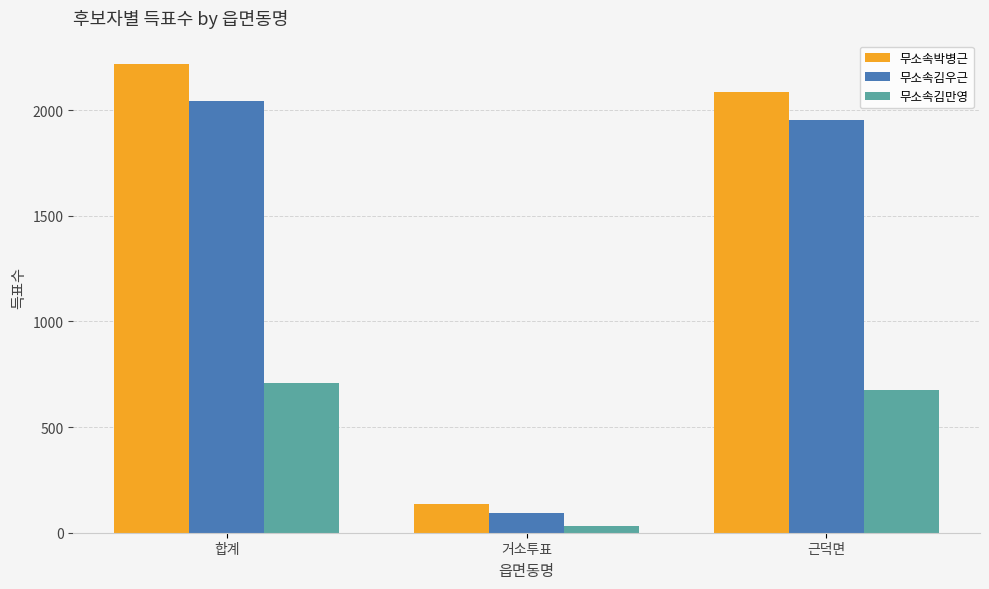

What is the sum of all 무소속김우근 values?

4088